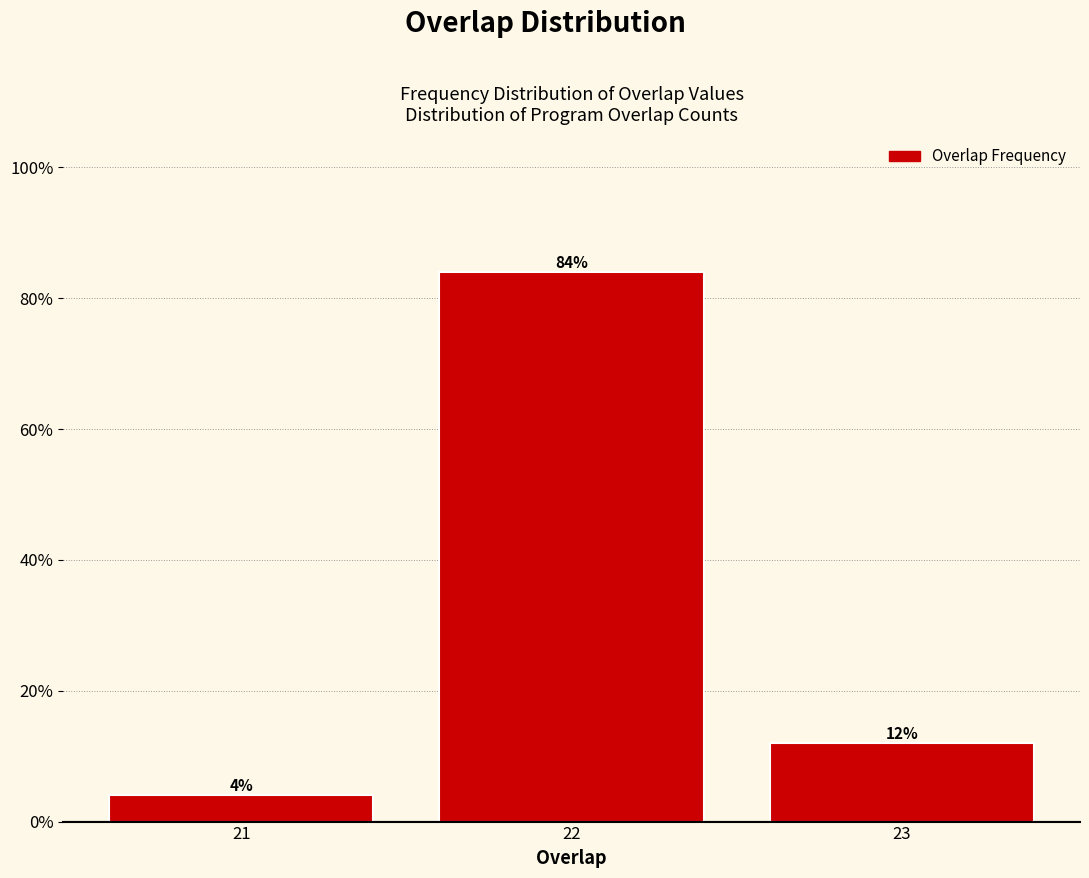

Are the bars horizontal?

No